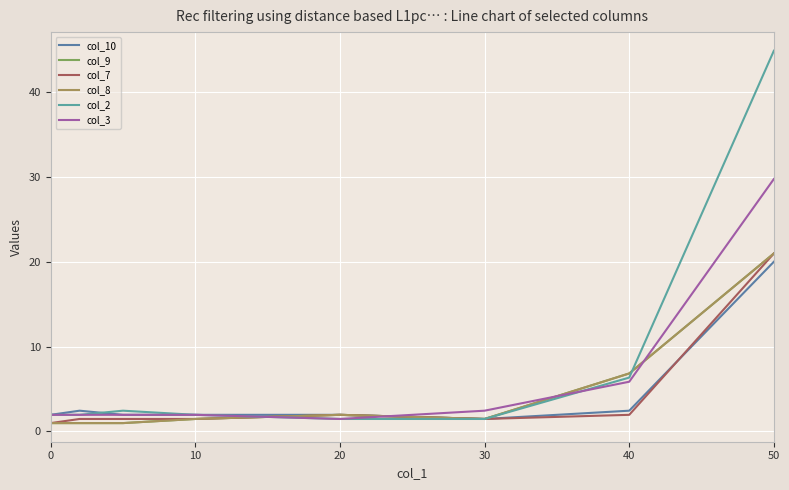

True or false: col_8 and col_7 cross at least once.

False